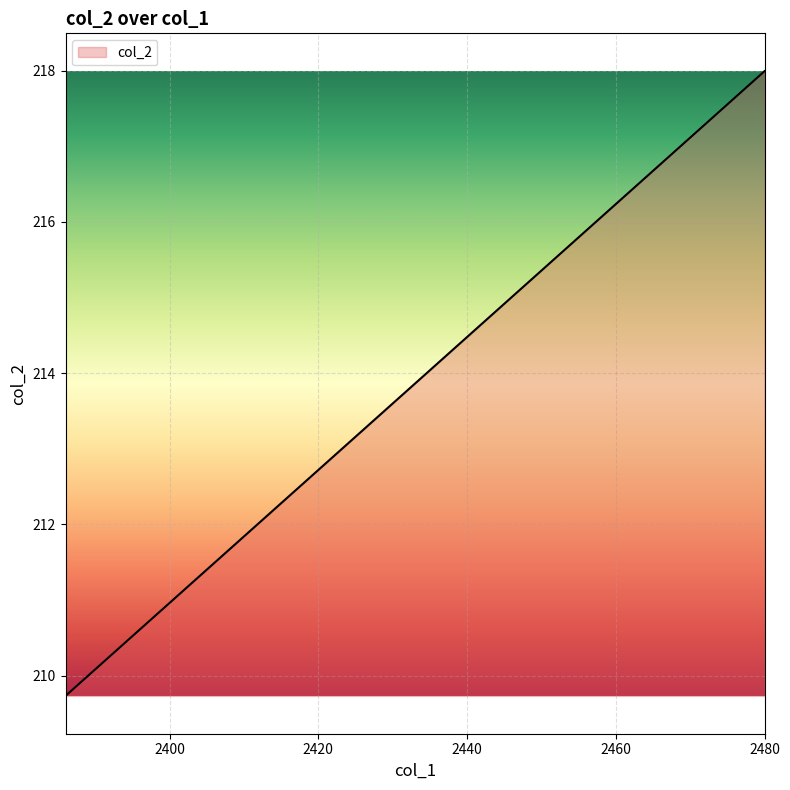

What is the minimum value shown in the chart?

209.7